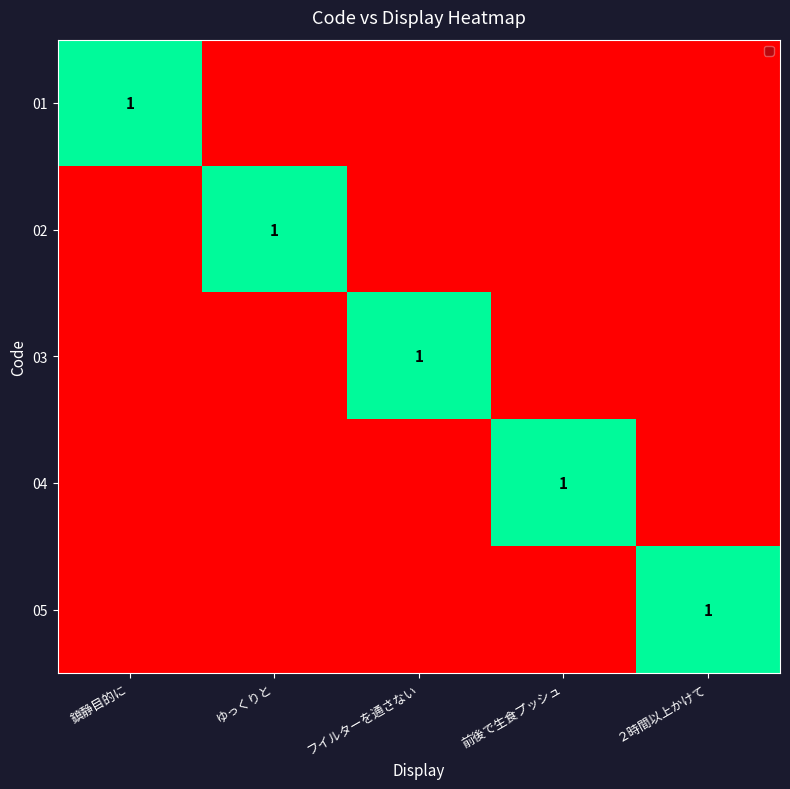

Which category has the highest value in the 05 series?

２時間以上かけて